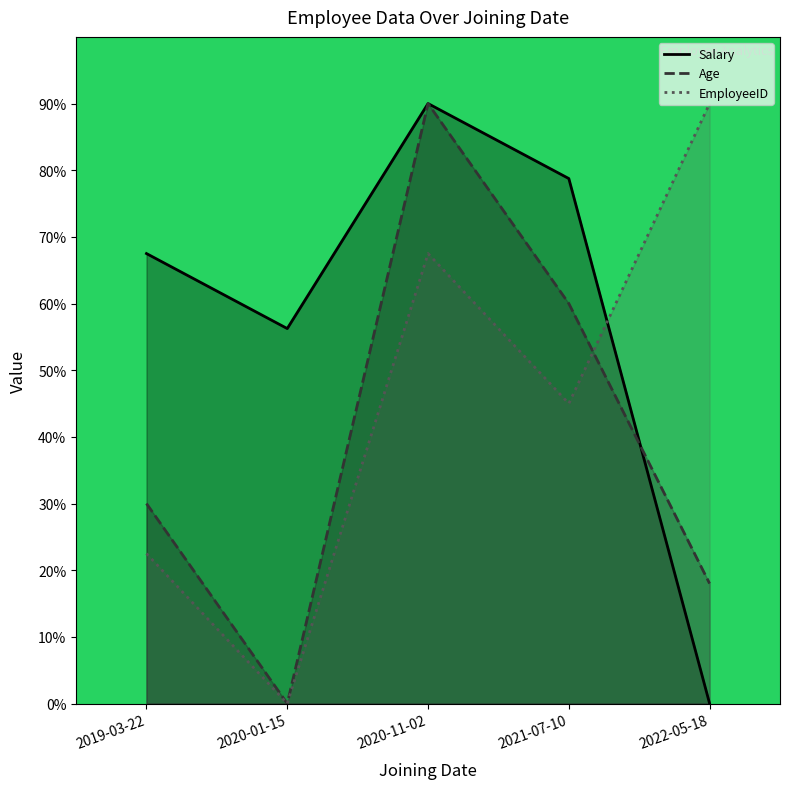

Where do Salary and EmployeeID first cross each other?

2021-07-10 and 2022-05-18